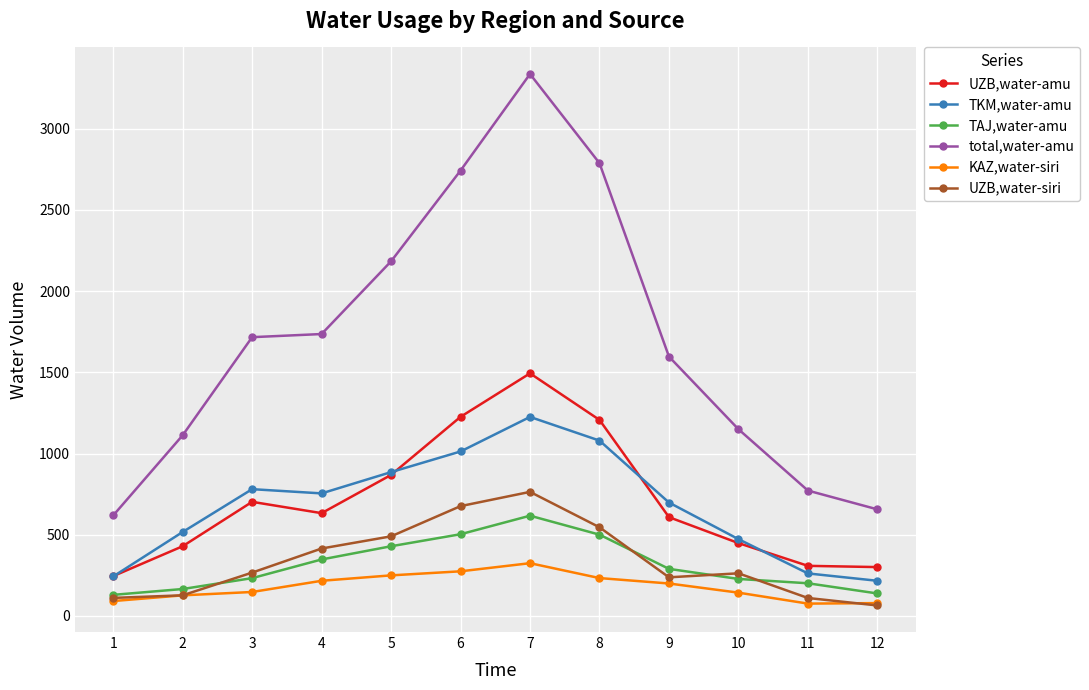

What is the maximum value for UZB,water-siri?

764.0